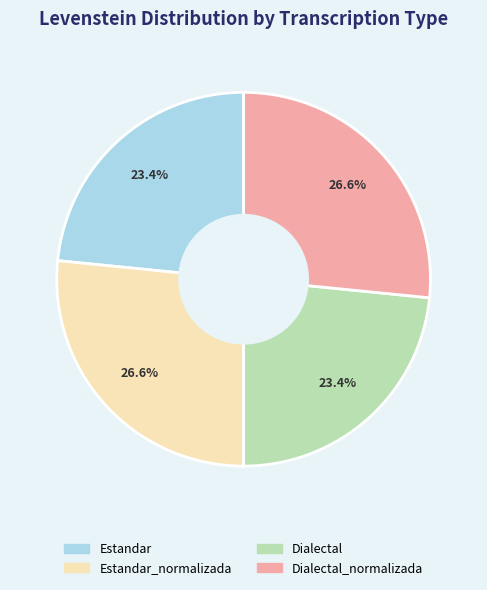

Is there any slice that represents more than half of the pie?

No